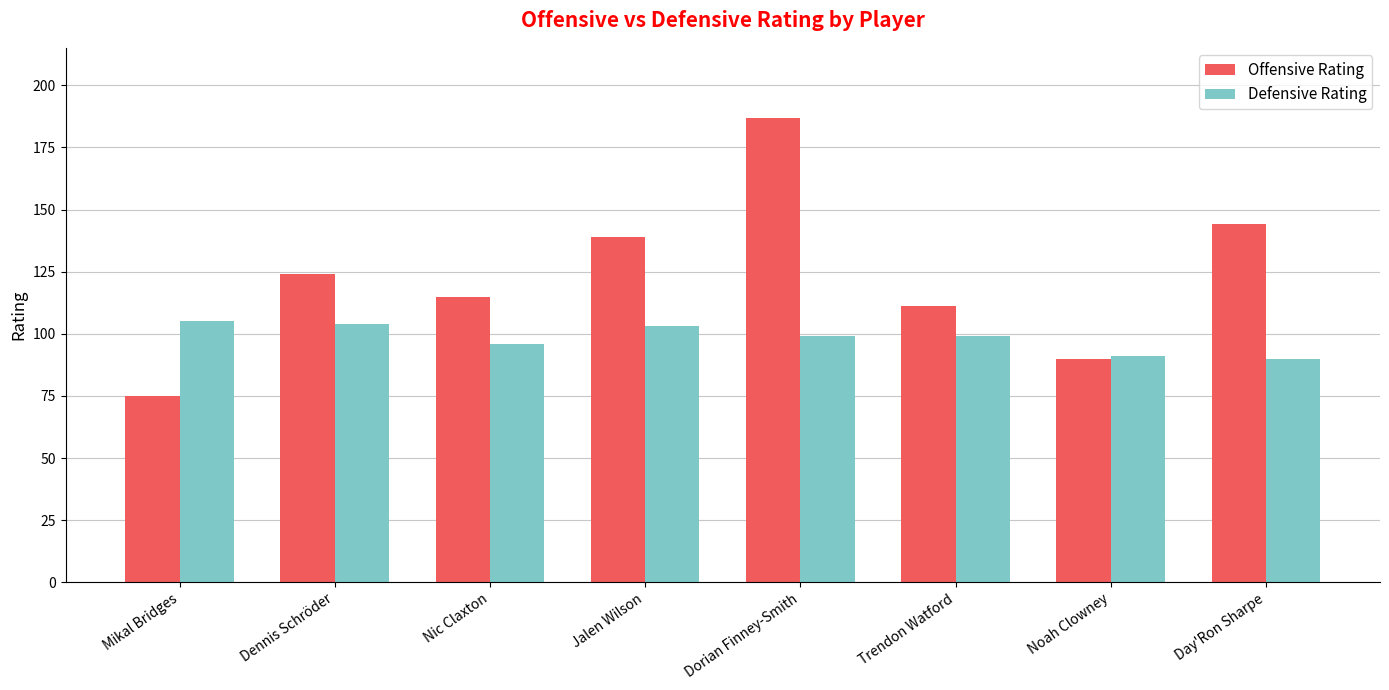

Rank the series by their average value, from highest to lowest.

Offensive Rating, Defensive Rating